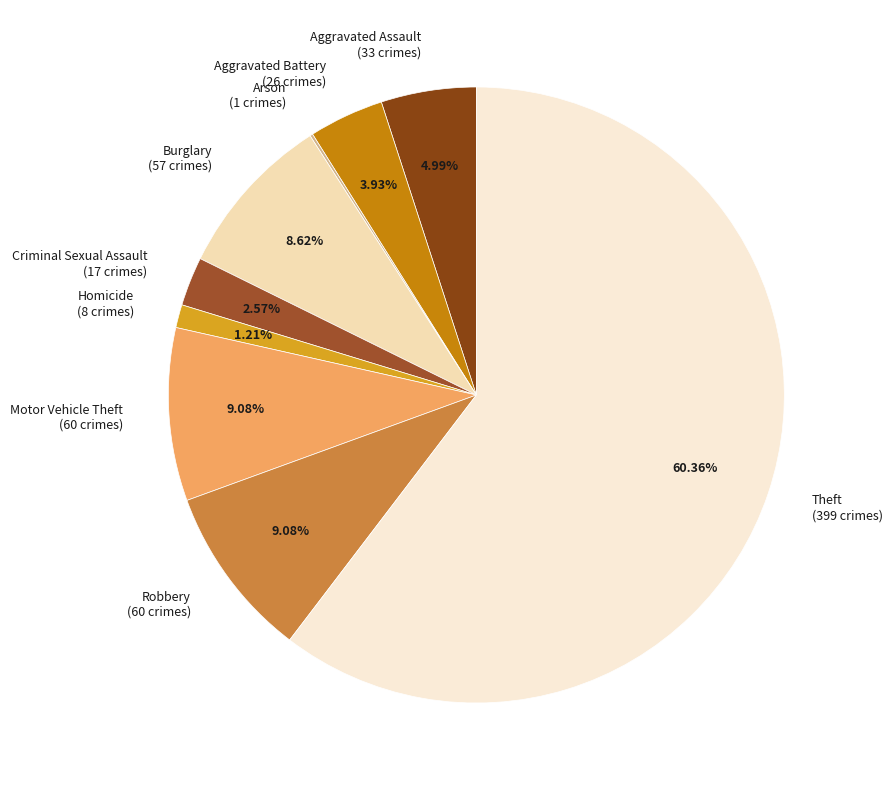

Does any single category account for the majority?

Yes